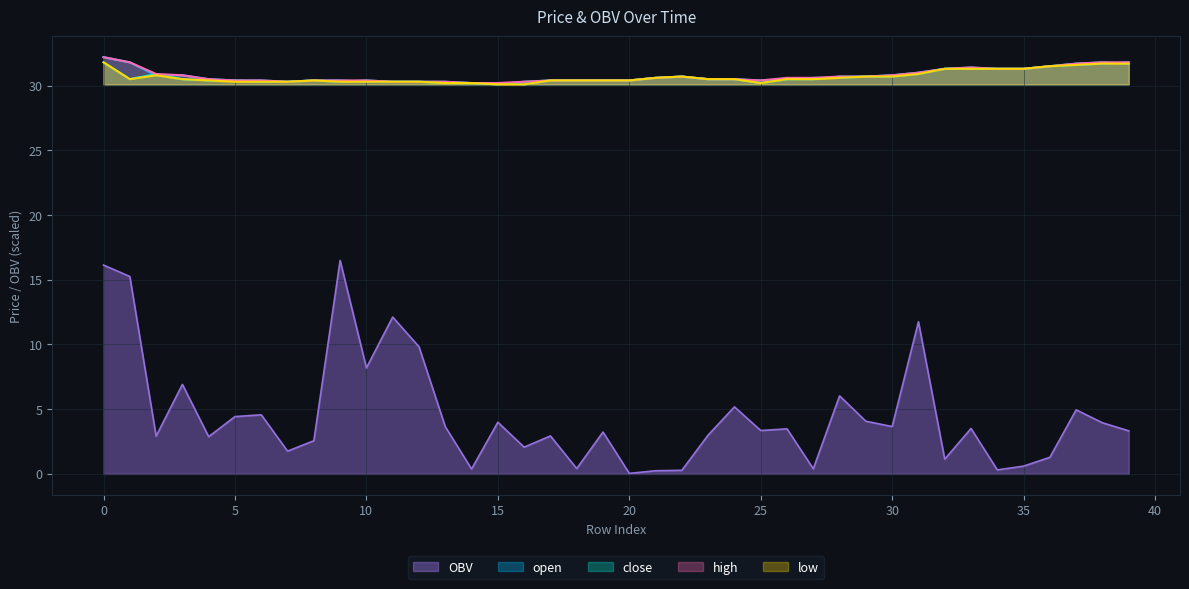

Reading left to right, list all the values displayed in this chart.

open: 0=32.2	1=31.8	2=30.8	3=30.8	4=30.5	5=30.4	6=30.4	7=30.3	8=30.4	9=30.4	10=30.3	11=30.3	12=30.3	13=30.3	14=30.2	15=30.2	16=30.1	17=30.4	18=30.4	19=30.4	20=30.4	21=30.6	22=30.7	23=30.5	24=30.5	25=30.4	26=30.5	27=30.6	28=30.6	29=30.7	30=30.7	31=30.9	32=31.3	33=31.4	34=31.3	35=31.3	36=31.5	37=31.6	38=31.7	39=31.8
close: 0=31.8	1=30.5	2=30.9	3=30.5	4=30.4	5=30.4	6=30.3	7=30.3	8=30.4	9=30.3	10=30.4	11=30.3	12=30.3	13=30.2	14=30.2	15=30.1	16=30.3	17=30.4	18=30.4	19=30.4	20=30.4	21=30.6	22=30.7	23=30.5	24=30.5	25=30.2	26=30.5	27=30.5	28=30.7	29=30.7	30=30.8	31=31.0	32=31.3	33=31.3	34=31.3	35=31.3	36=31.5	37=31.7	38=31.8	39=31.7
high: 0=32.2	1=31.8	2=30.9	3=30.8	4=30.5	5=30.4	6=30.4	7=30.3	8=30.4	9=30.4	10=30.4	11=30.3	12=30.3	13=30.3	14=30.2	15=30.2	16=30.3	17=30.4	18=30.4	19=30.4	20=30.4	21=30.6	22=30.7	23=30.5	24=30.5	25=30.4	26=30.6	27=30.6	28=30.7	29=30.7	30=30.8	31=31.0	32=31.3	33=31.4	34=31.3	35=31.3	36=31.5	37=31.7	38=31.8	39=31.8
low: 0=31.8	1=30.5	2=30.8	3=30.5	4=30.4	5=30.3	6=30.3	7=30.3	8=30.4	9=30.3	10=30.3	11=30.3	12=30.3	13=30.2	14=30.2	15=30.1	16=30.1	17=30.4	18=30.4	19=30.4	20=30.4	21=30.6	22=30.7	23=30.5	24=30.5	25=30.2	26=30.5	27=30.5	28=30.6	29=30.7	30=30.7	31=30.9	32=31.3	33=31.3	34=31.3	35=31.3	36=31.5	37=31.6	38=31.7	39=31.7
OBV: 0=16.1	1=15.3	2=2.9	3=6.9	4=2.9	5=4.4	6=4.6	7=1.8	8=2.6	9=16.5	10=8.2	11=12.1	12=9.8	13=3.7	14=0.4	15=4.0	16=2.1	17=2.9	18=0.4	19=3.2	20=0.0	21=0.2	22=0.3	23=3.0	24=5.2	25=3.4	26=3.5	27=0.4	28=6.0	29=4.1	30=3.7	31=11.8	32=1.1	33=3.5	34=0.3	35=0.6	36=1.3	37=4.9	38=3.9	39=3.3